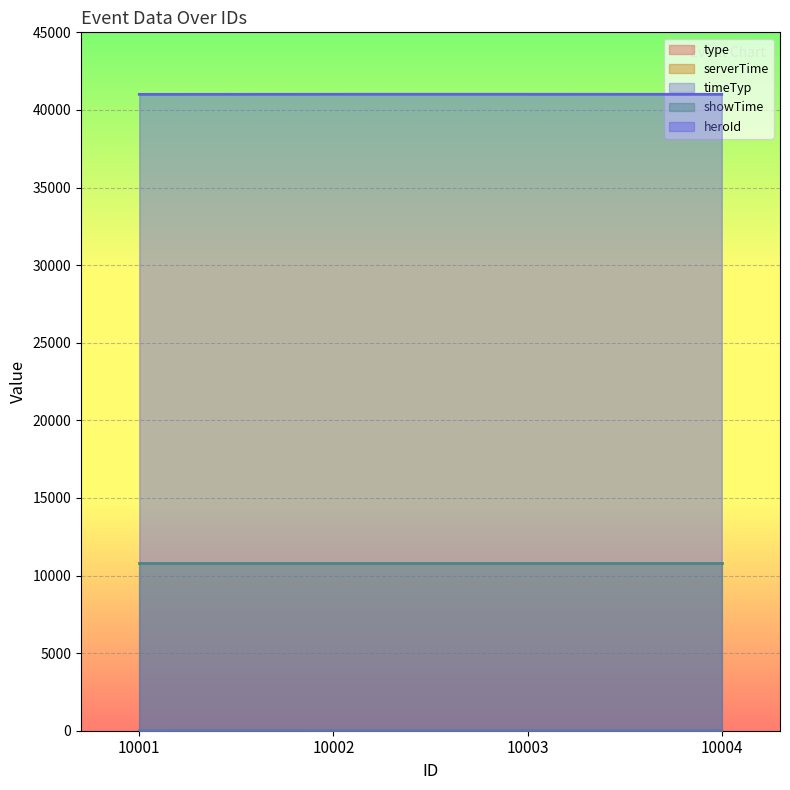

Is it true that heroId equals 69468 at 10004?

False